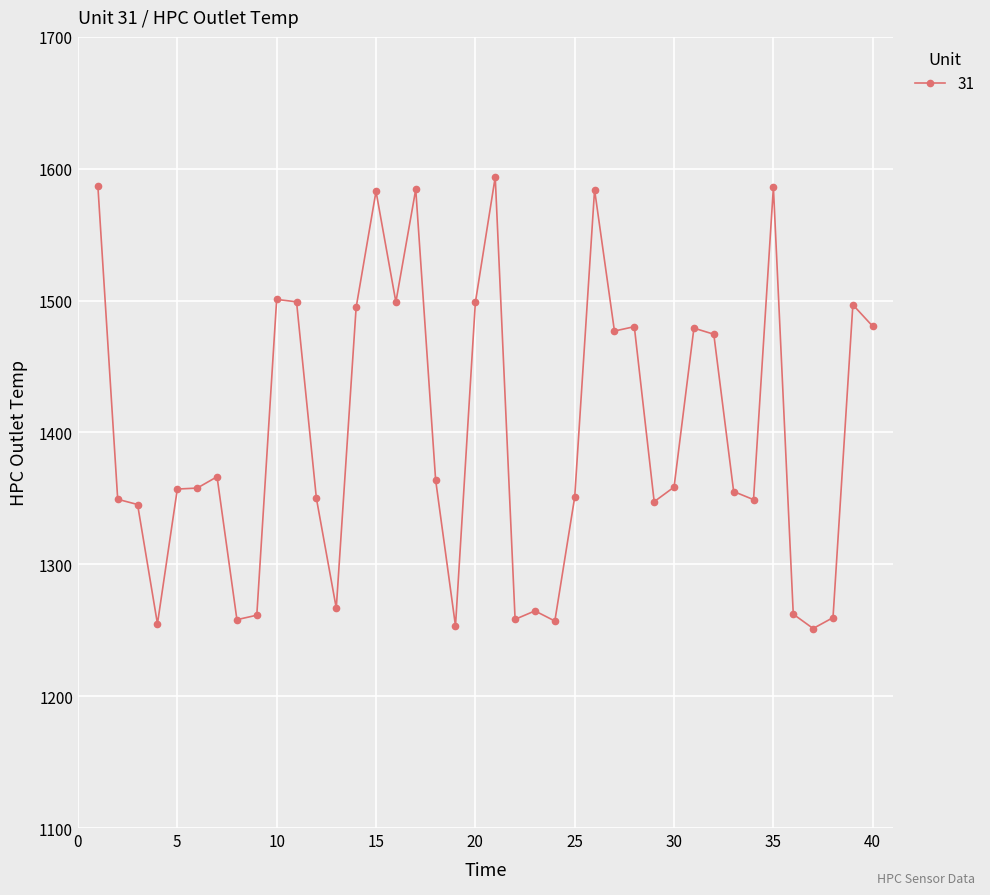

True or false: there are more than 0 points higher than both neighbors.

True